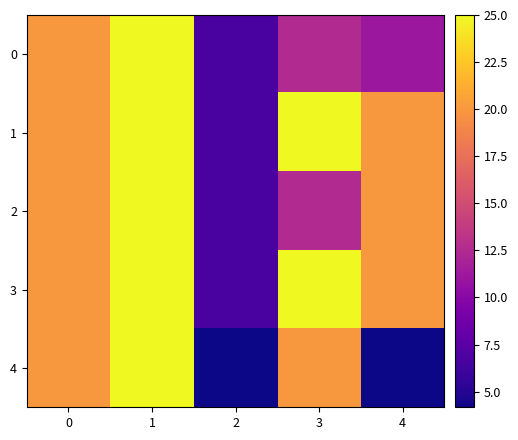

Reading left to right, extract all data points from this chart.

0: 0=20.0	1=25.0	2=6.7	3=12.5	4=11.1
1: 0=20.0	1=25.0	2=6.7	3=25.0	4=20.0
2: 0=20.0	1=25.0	2=6.7	3=12.5	4=20.0
3: 0=20.0	1=25.0	2=6.7	3=25.0	4=20.0
4: 0=20.0	1=25.0	2=4.2	3=20.0	4=4.2